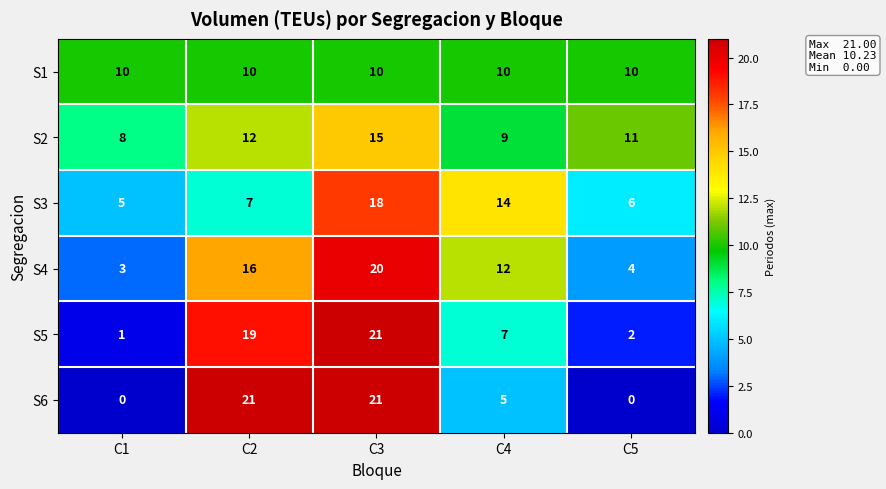

The S5 series shows 11 at C3. True or false?

False